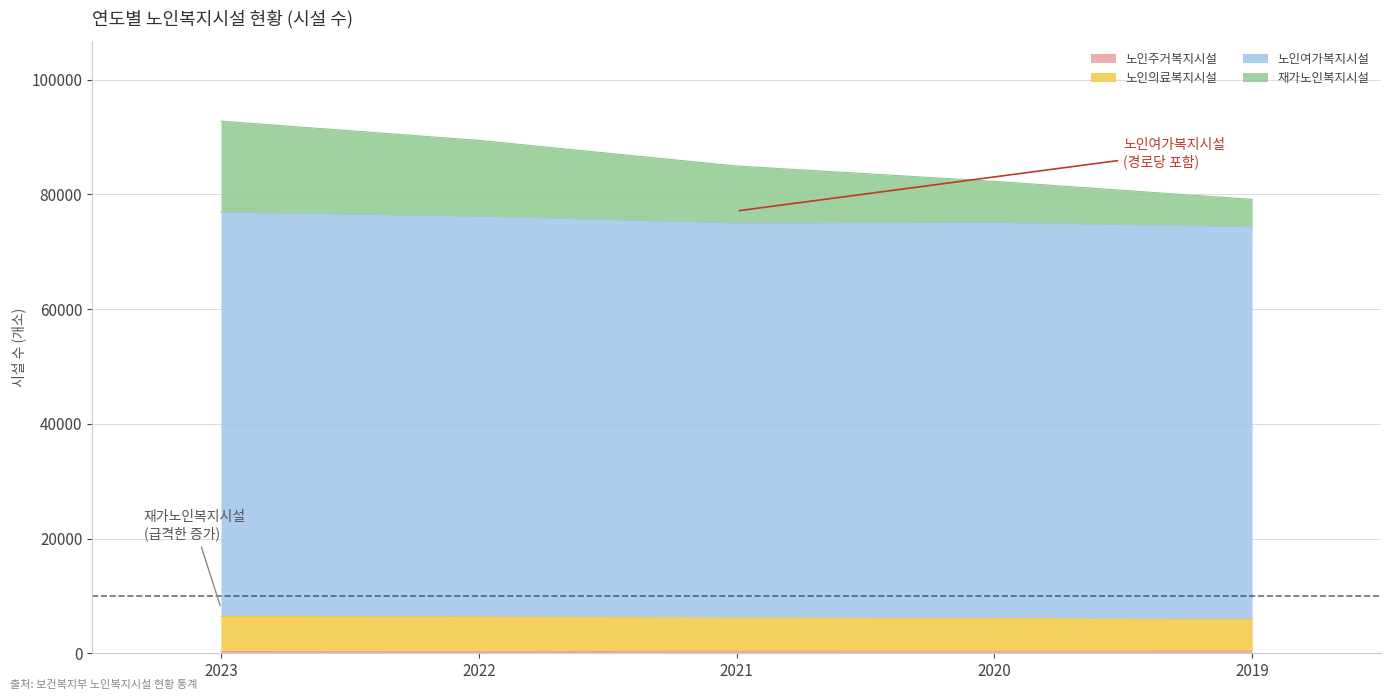

What is the difference between the highest and lowest values at 2023?

92490